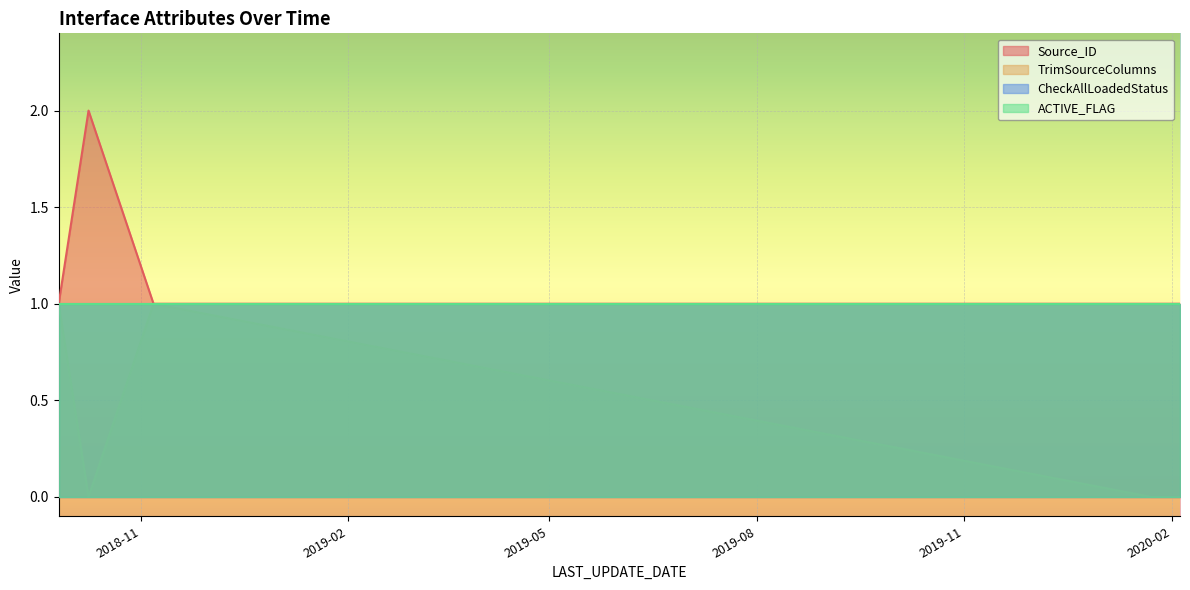

Between 2018-11-06 14:56:19 and 2018-10-08 19:40:04, which series saw the biggest shift?

Source_ID